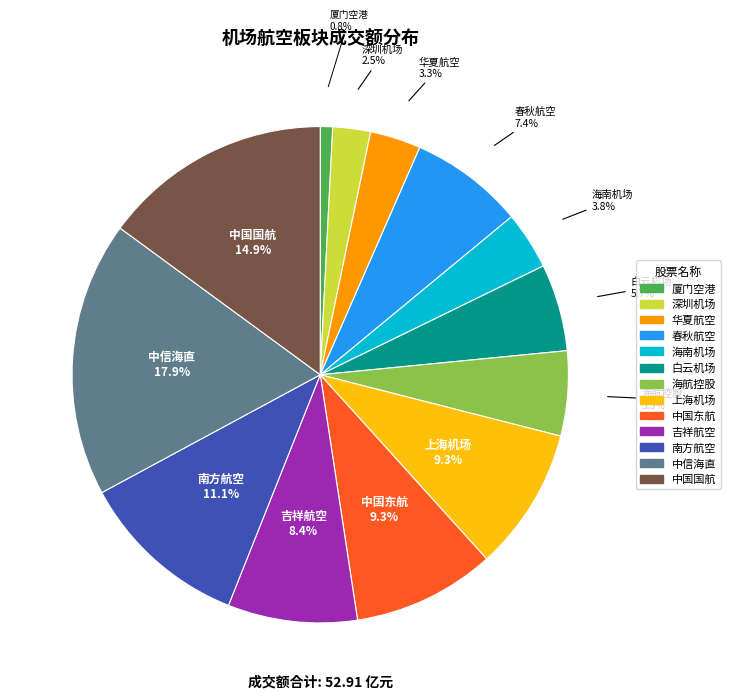

True or false: 中国东航 accounts for 9% of the total.

True